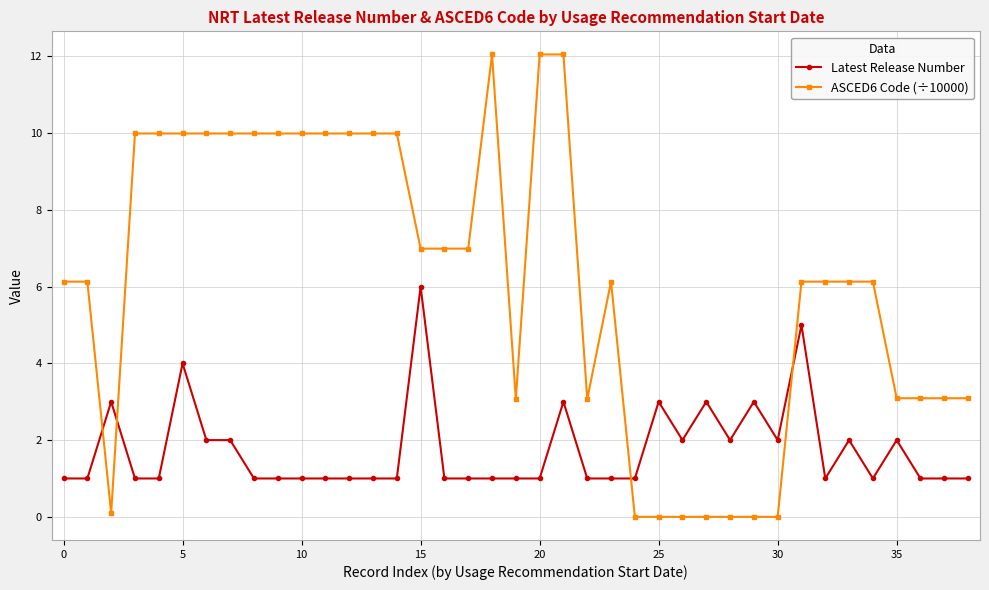

What is the average value of the ASCED6 Code (÷10000) series?

6.1